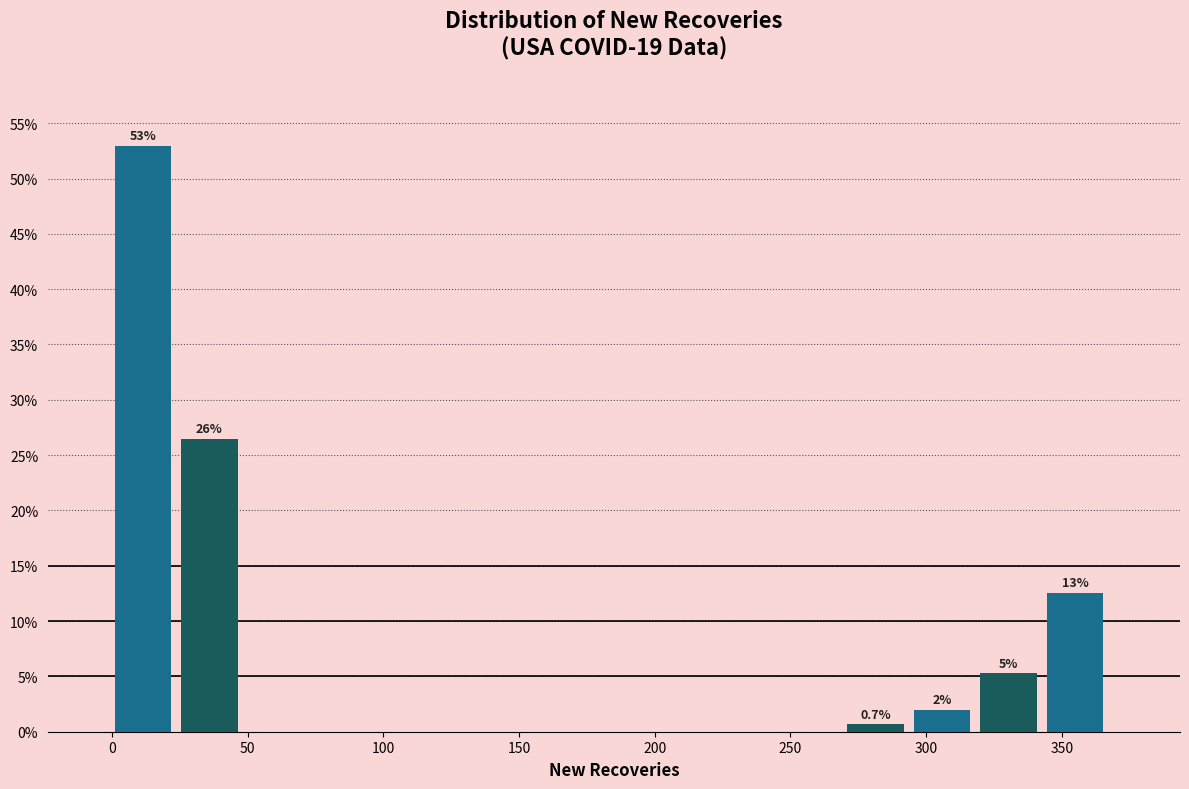

Which range on the x-axis has the tallest bar?

0 to 25